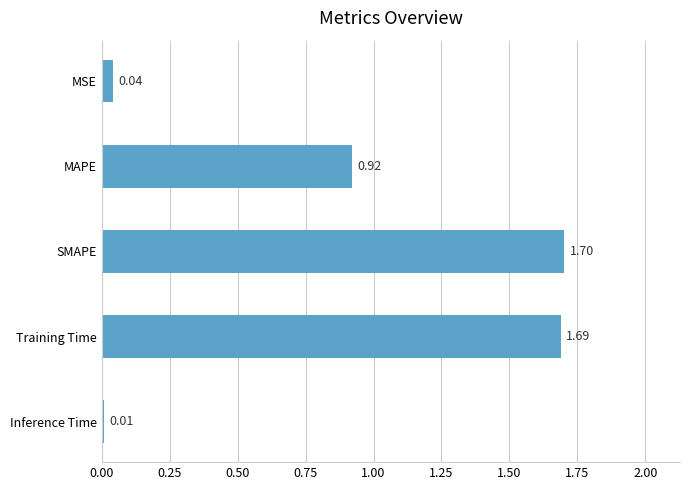

What is the change in value from MSE to Training Time?

+1.6